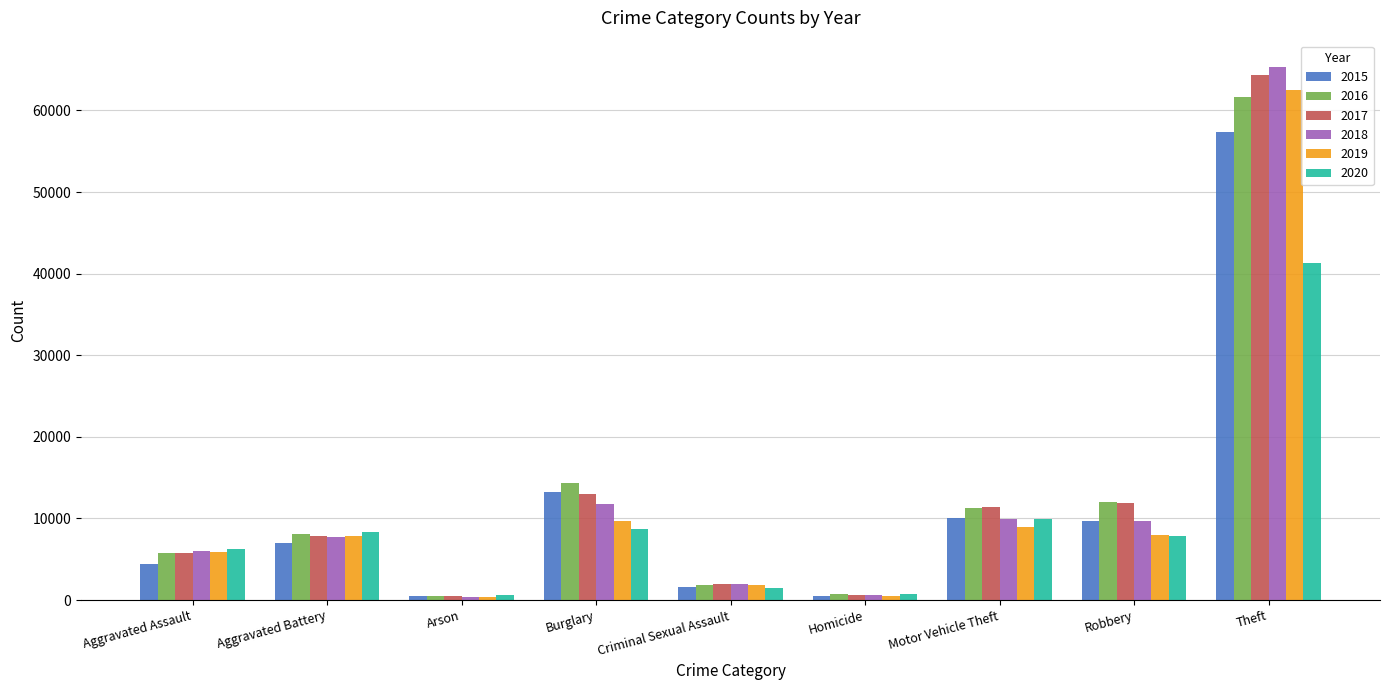

How many bars are there in each group?

6